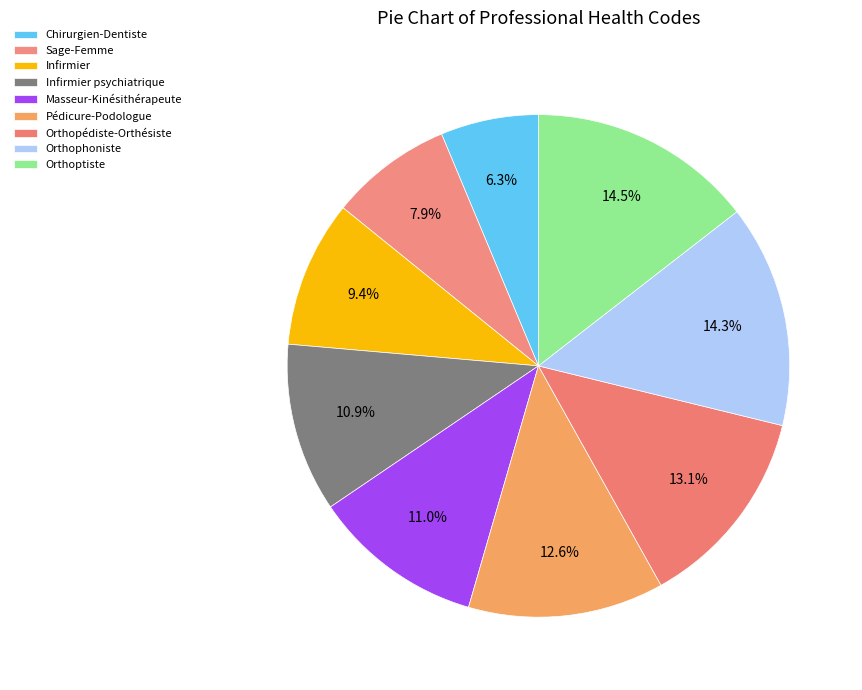

How many slices are in this pie chart?

9